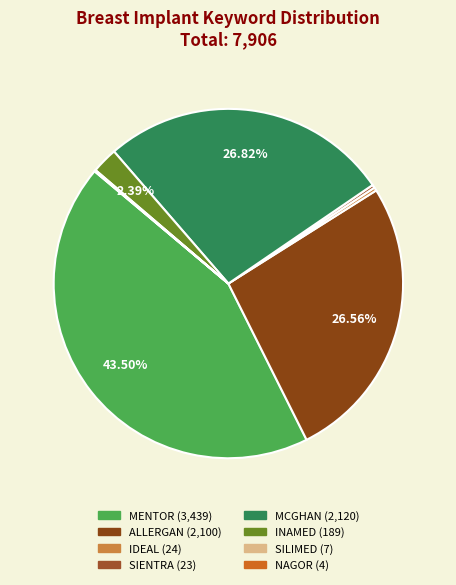

True or false: ALLERGAN accounts for 27% of the total.

True